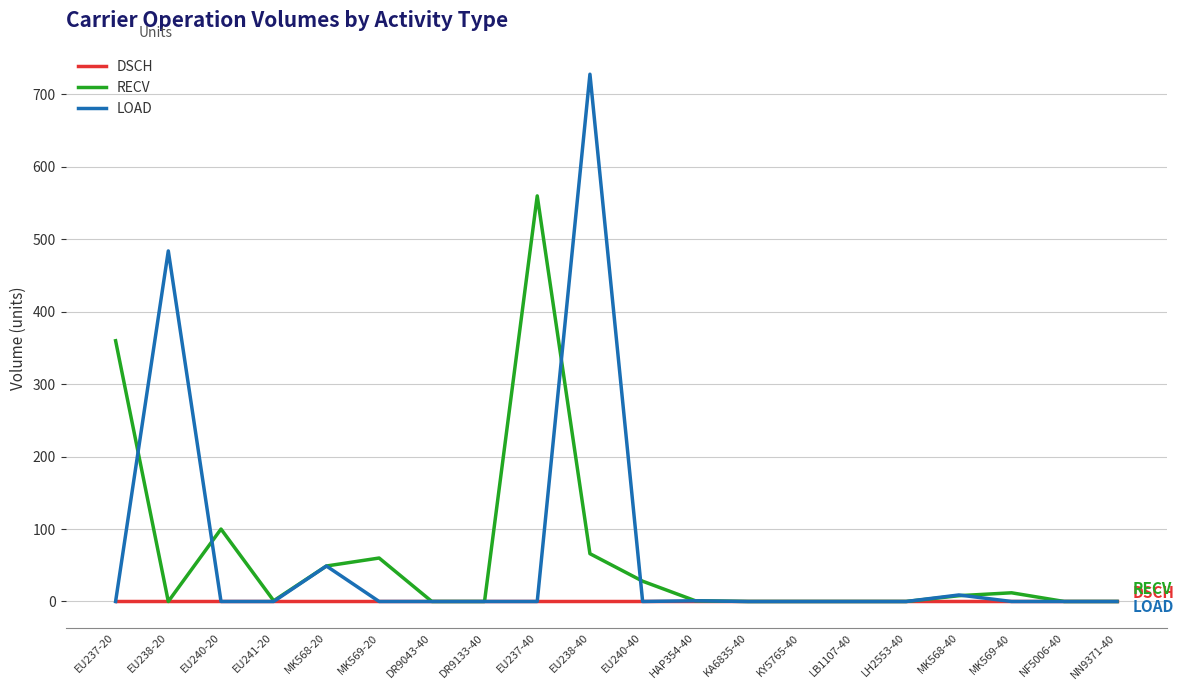

True or false: LOAD has a value of -441 at MK569-20.

False